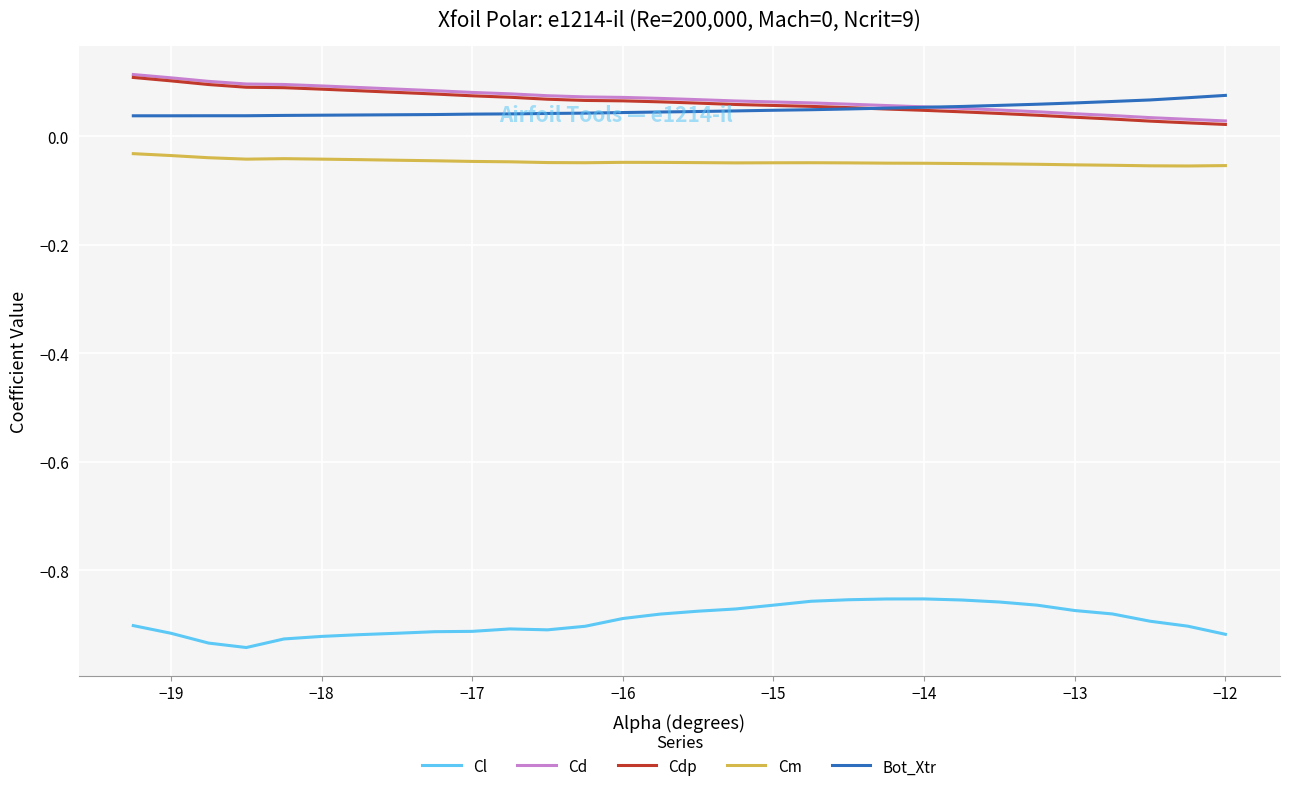

How many lines are shown in the chart?

5